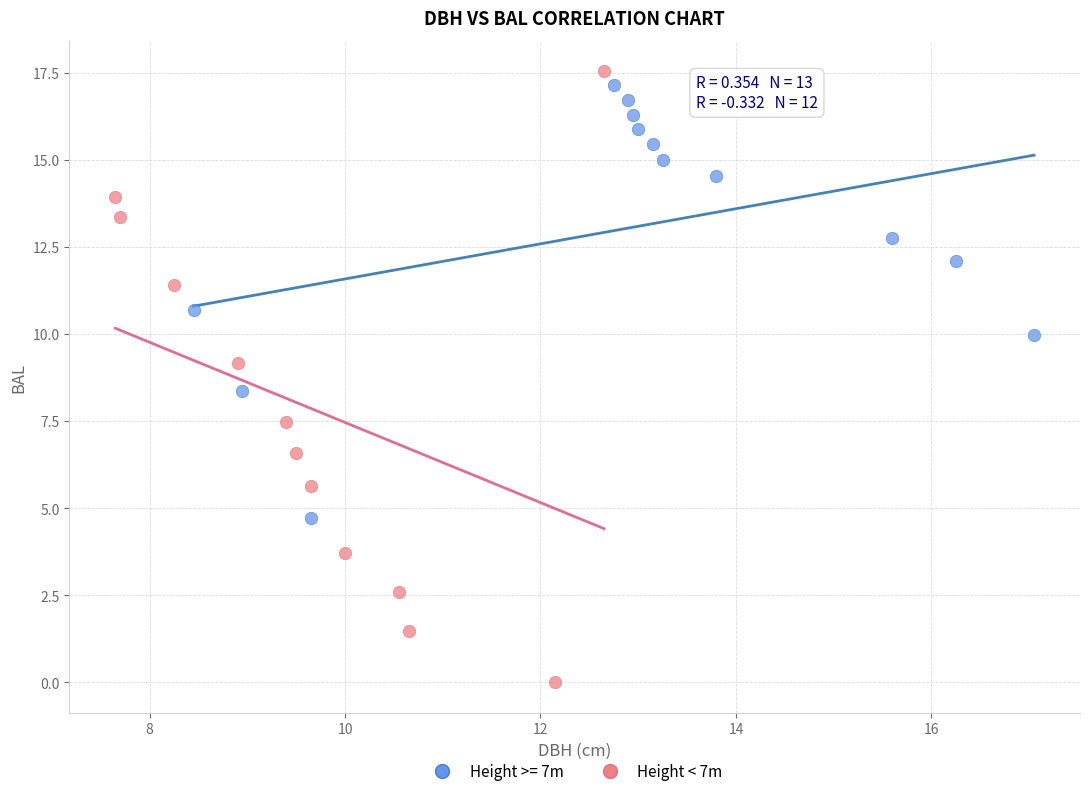

Which series contains the lowest Y value?

Height < 7m